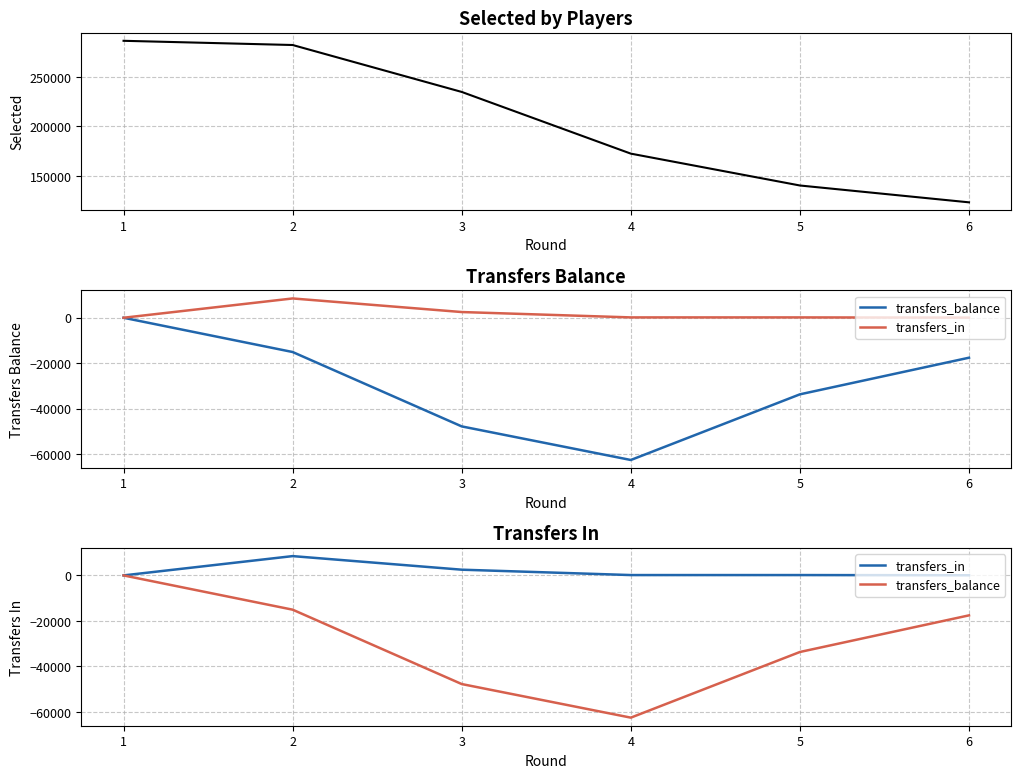

At which category is the sum across all series the highest?

1